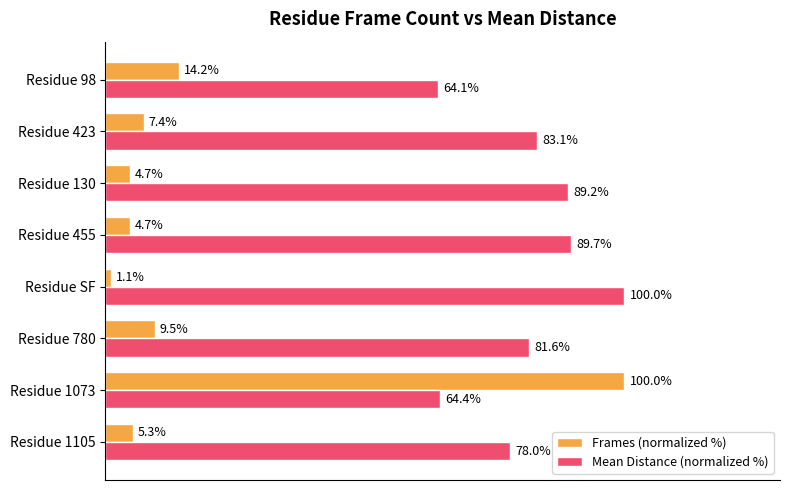

At which label does Mean Distance (normalized %) reach its minimum?

Residue 98